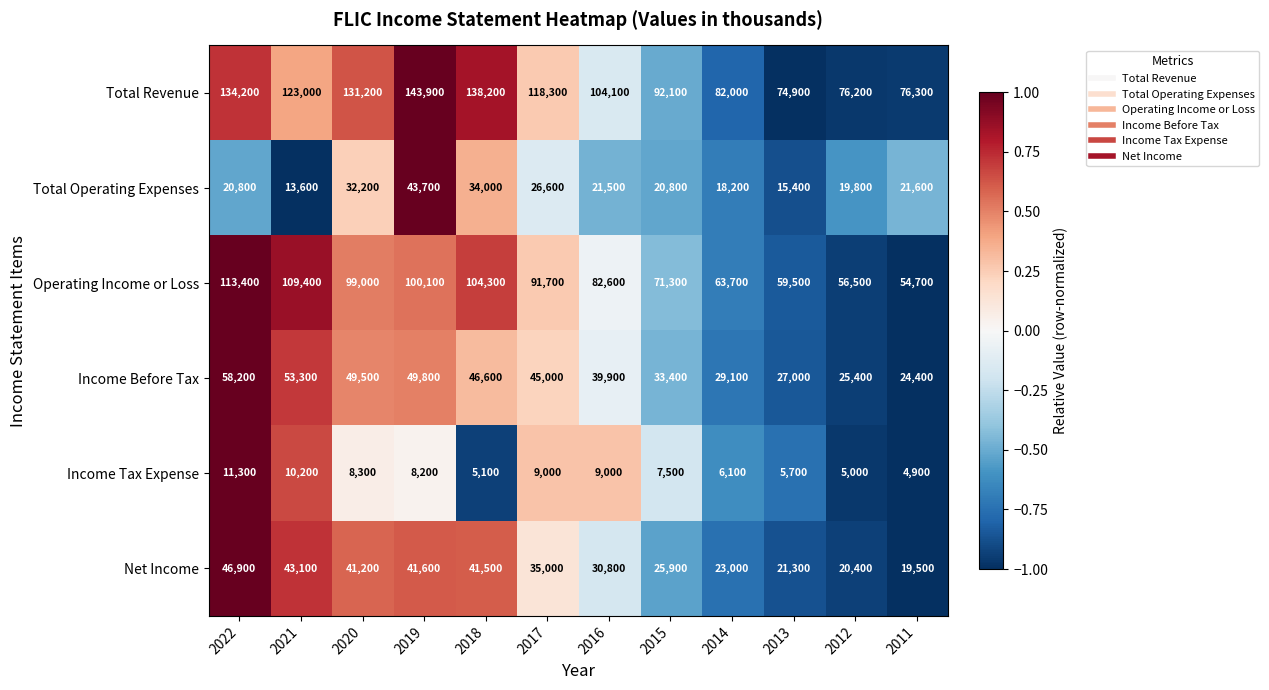

What is the greatest value displayed?

143900